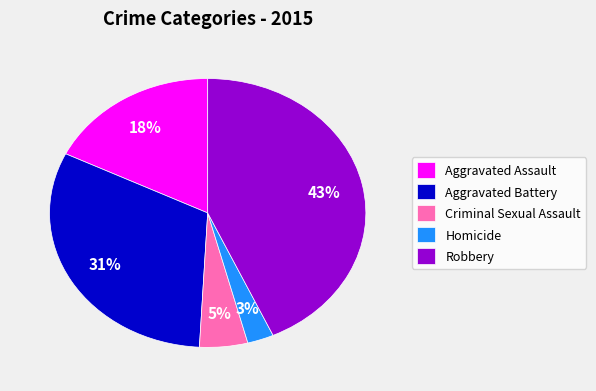

What is the smallest slice in the pie chart?

Homicide